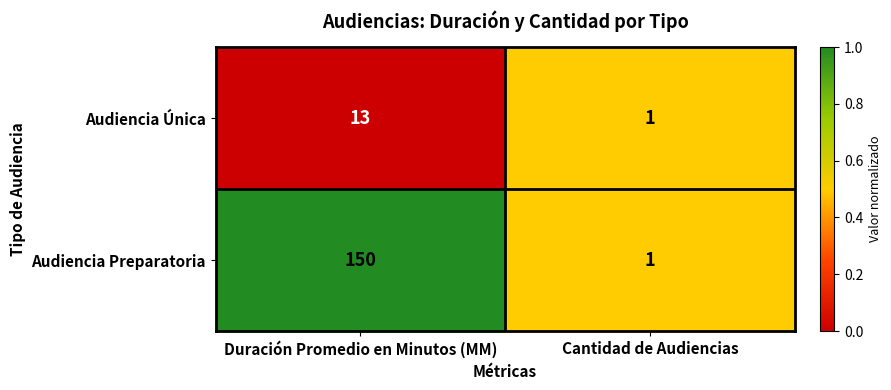

Which series changed the most between Duración Promedio en Minutos (MM) and Cantidad de Audiencias?

Audiencia Preparatoria